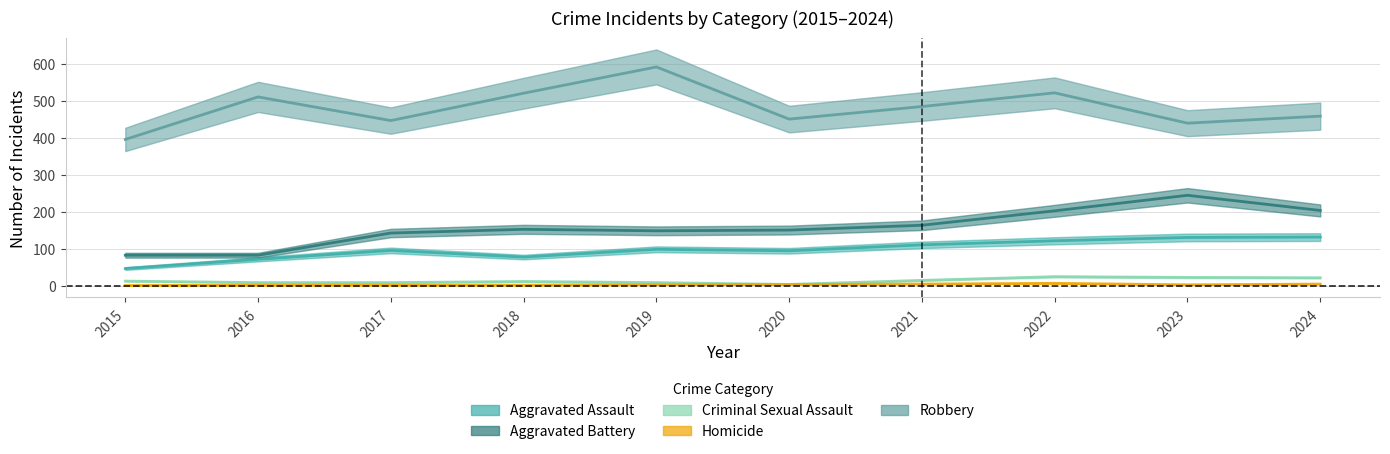

Rank the series by their maximum value, from lowest to highest.

Homicide, Criminal Sexual Assault, Aggravated Assault, Aggravated Battery, Robbery